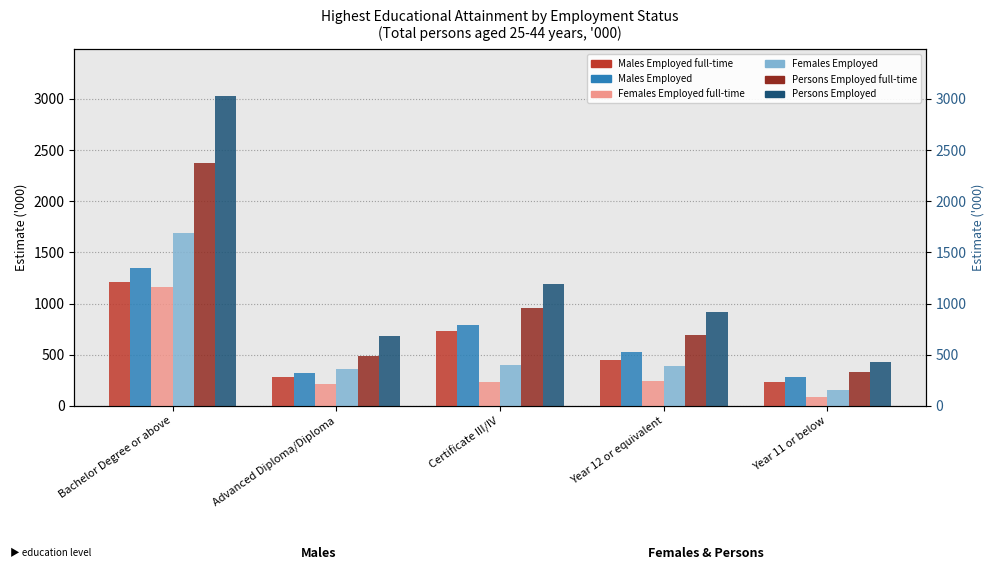

Does the chart contain stacked bars?

No